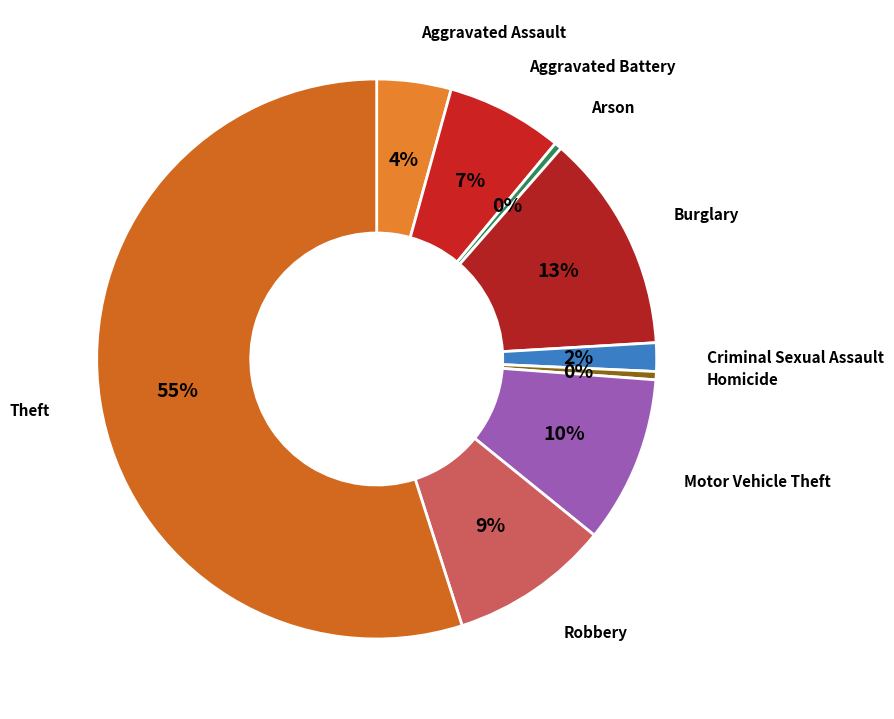

To the nearest percent, what is the difference between the largest and smallest slice percentages?

55%